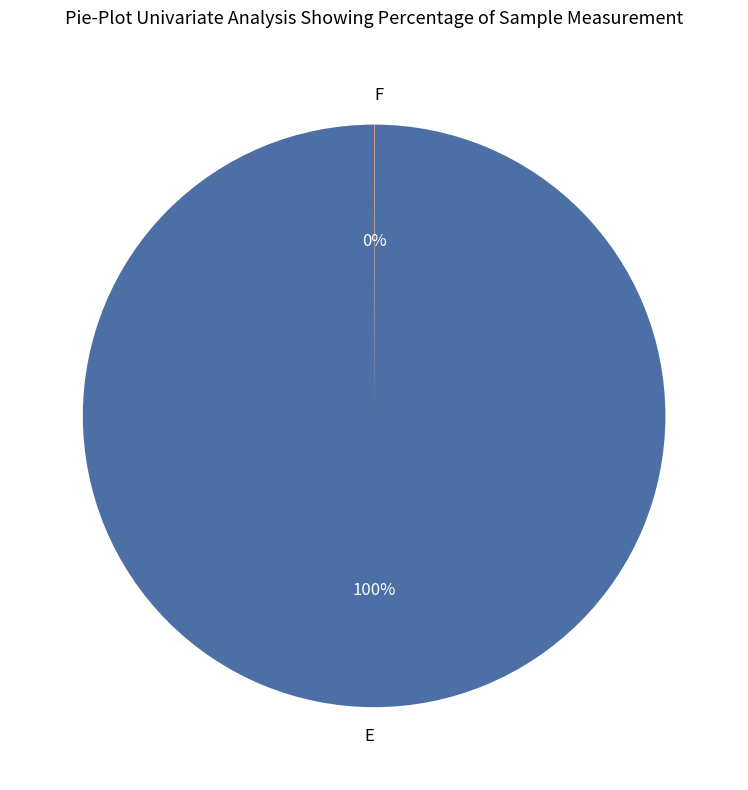

Does E represent more than half of the total?

Yes